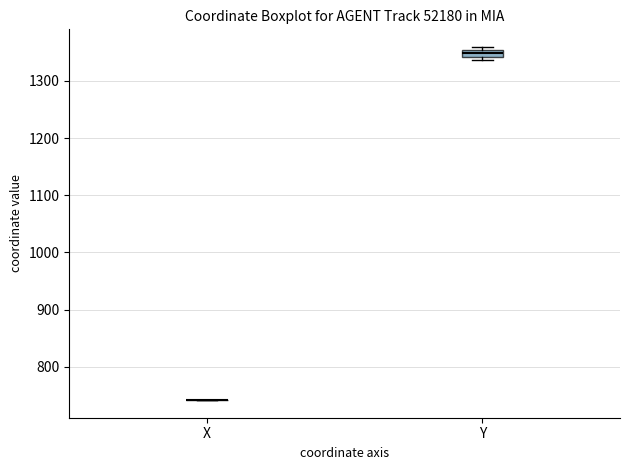

Comparing the boxes themselves (not the whiskers), which one is the tallest?

Y